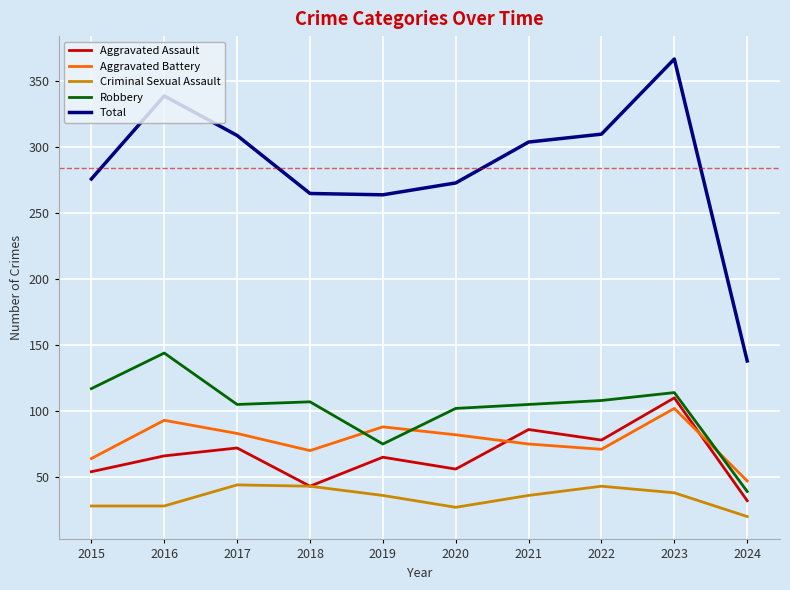

What value does the Criminal Sexual Assault series have at 2020?

27